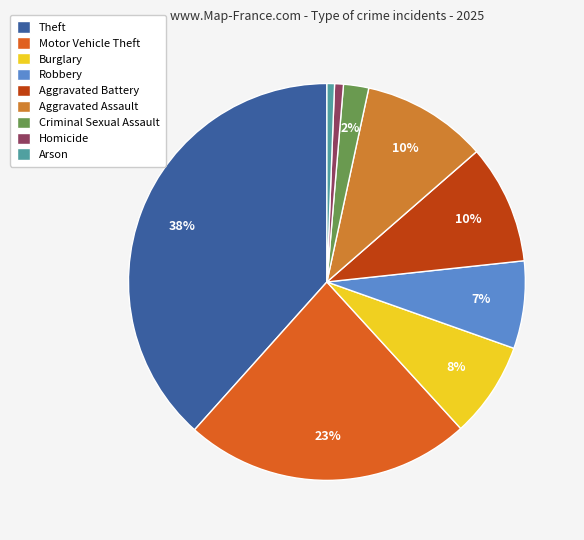

Does any single category account for the majority?

No